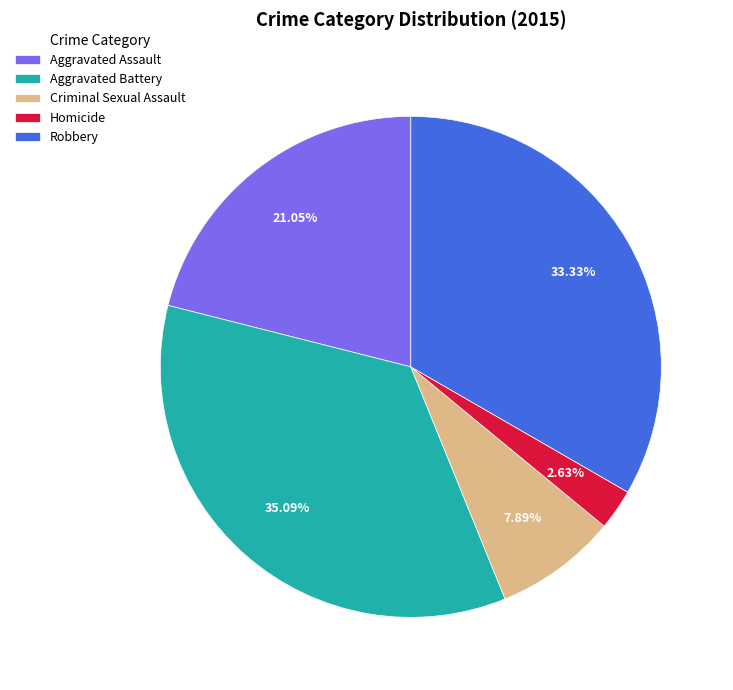

Rank the categories by value from highest to lowest.

Aggravated Battery, Robbery, Aggravated Assault, Criminal Sexual Assault, Homicide